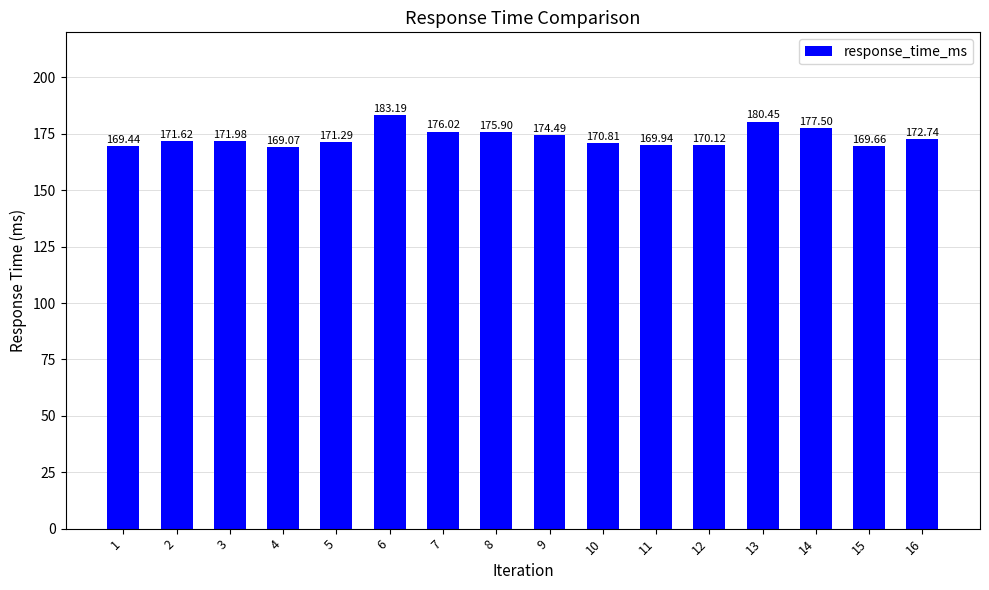

The value at 10 is 170.8. True or false?

True